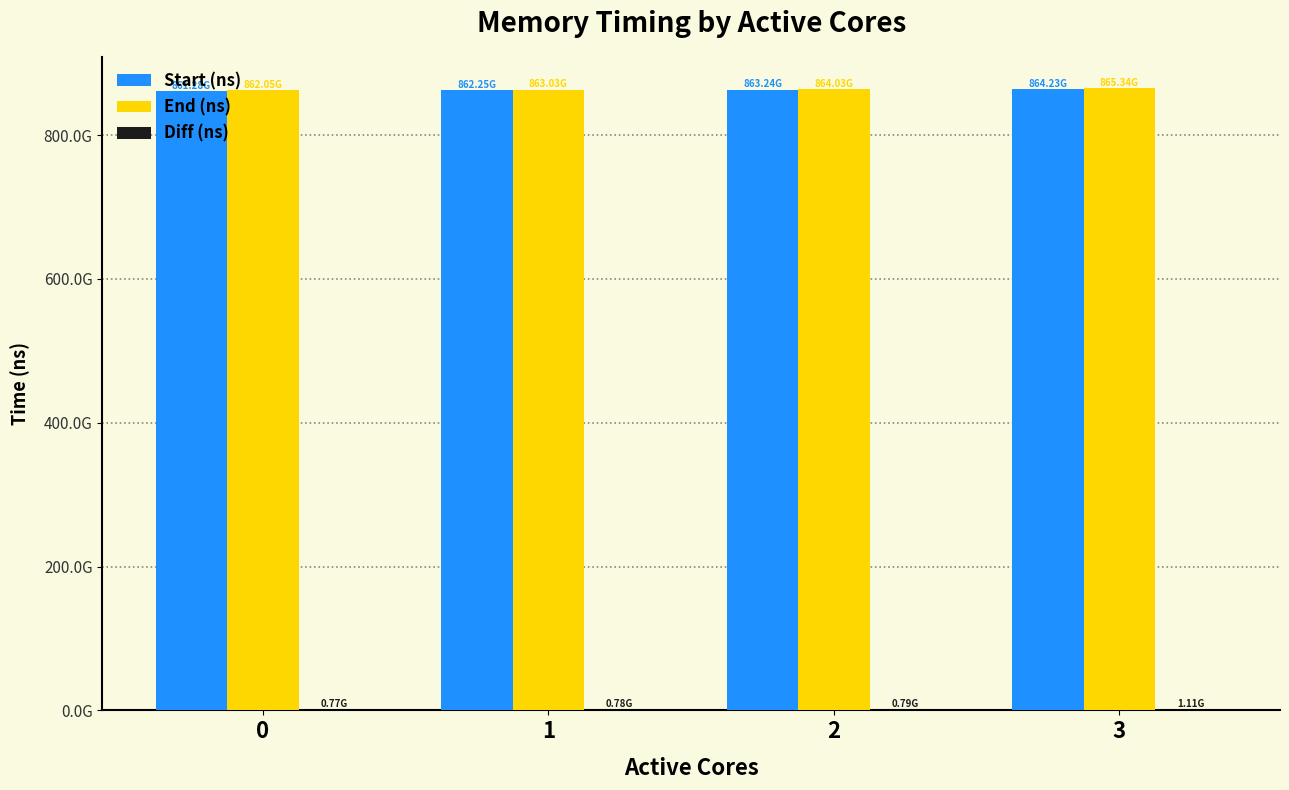

Which series has the largest range (max minus min)?

End (ns)